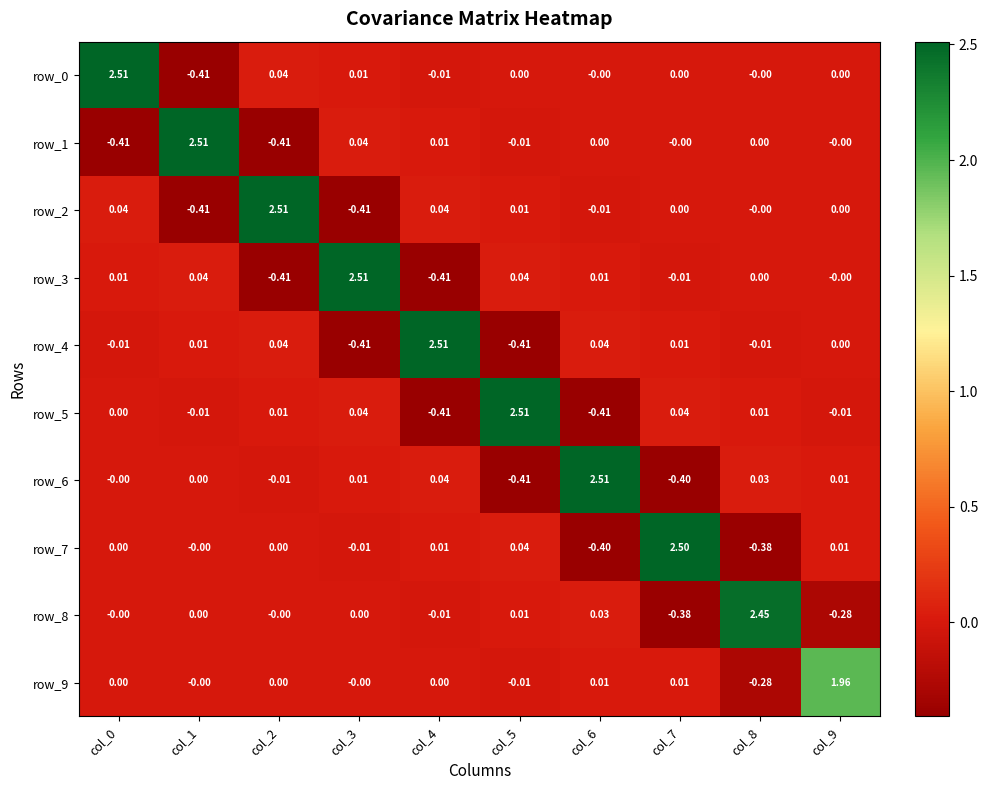

Is the value of row_1 at col_0 greater than the value of row_0 at col_4?

No